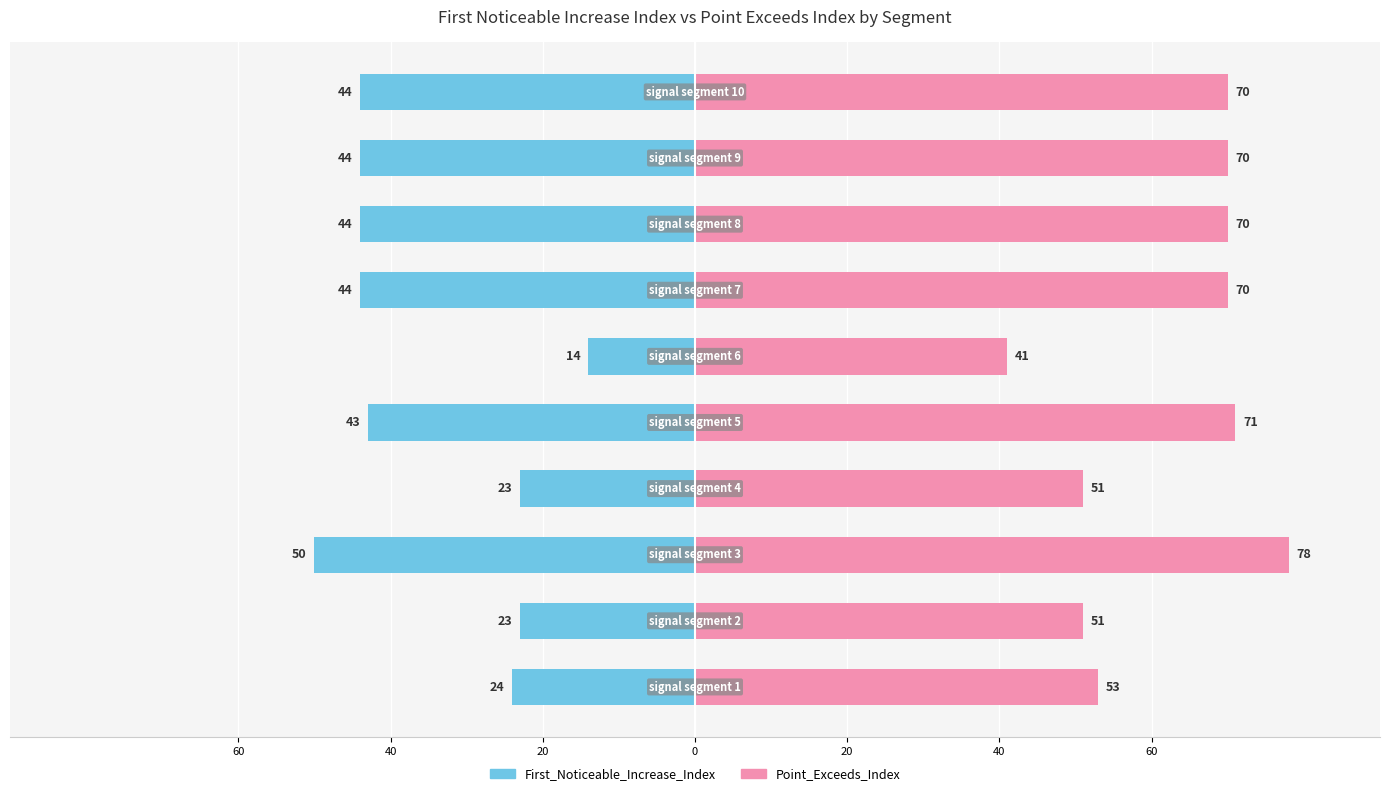

What is the average value of the Point_Exceeds_Index series?

62